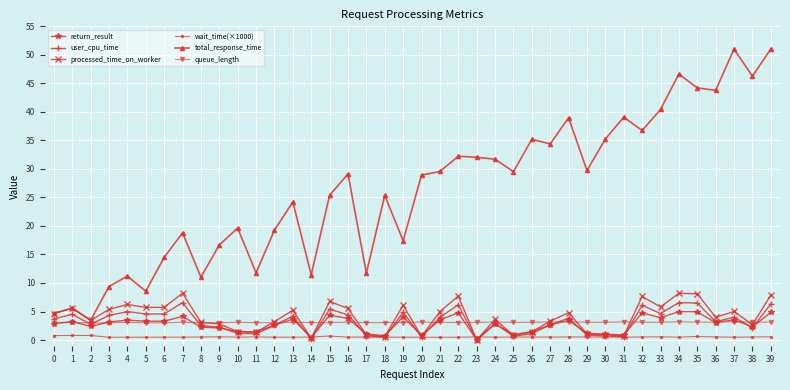

What is the approximate value of total_response_time at 14?

11.4